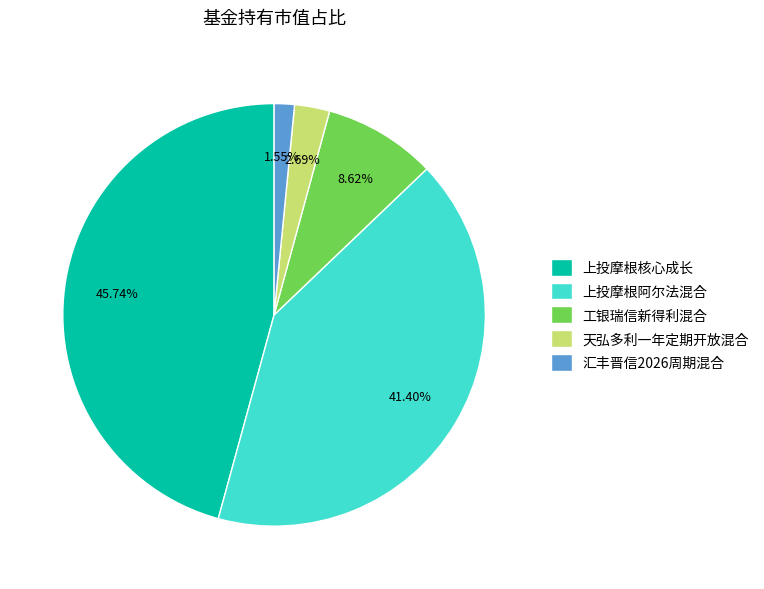

True or false: 工银瑞信新得利混合 accounts for 1% of the total.

False